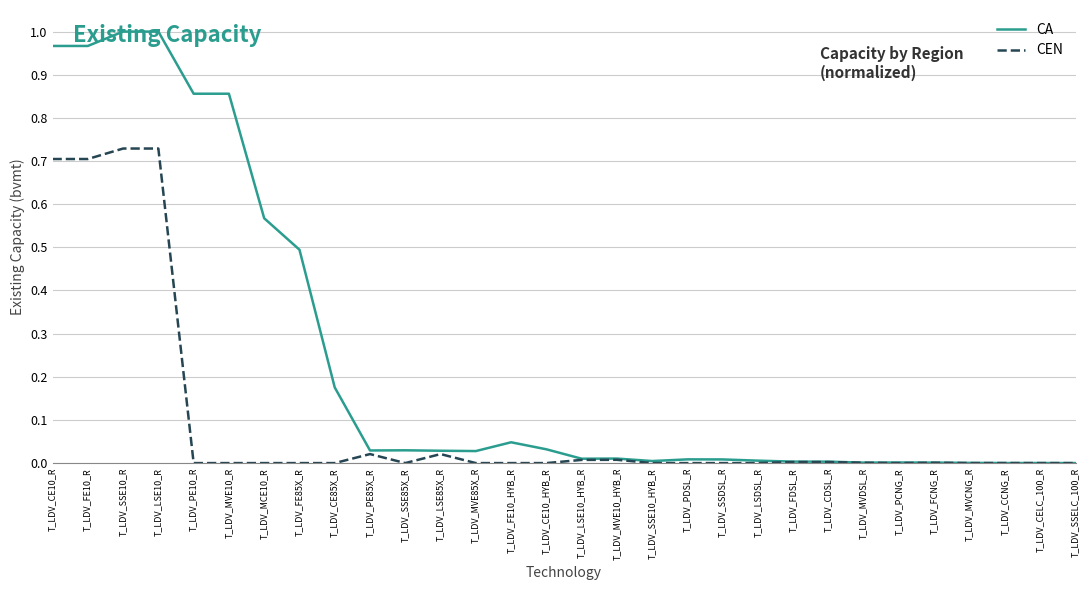

The CEN series shows -0.4 at T_LDV_FE85X_R. True or false?

False